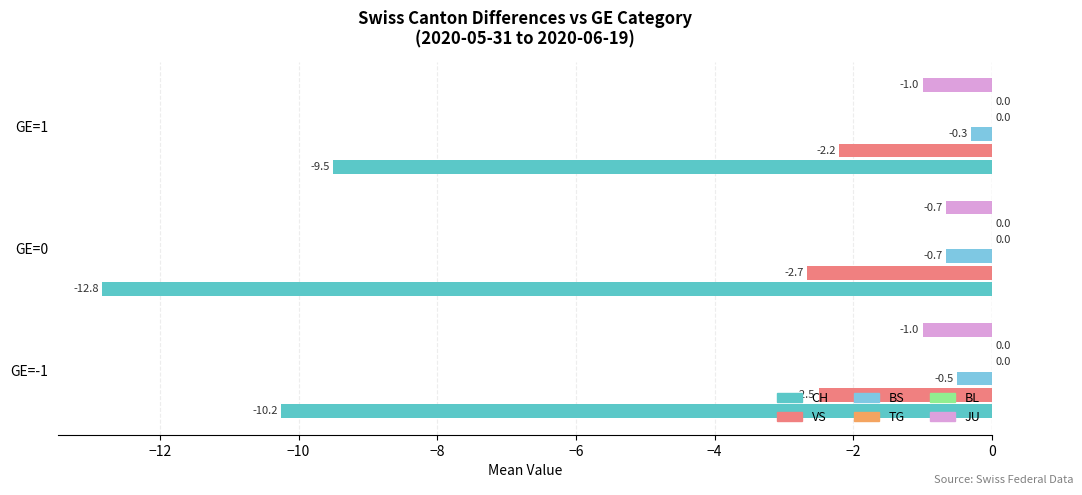

What is the difference between the maximum and minimum values in the BS series?

0.4